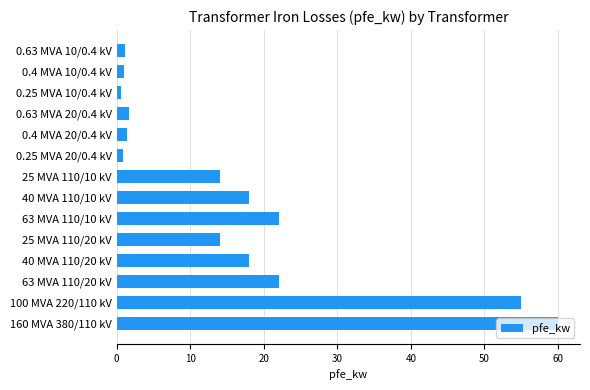

The value at 40 MVA 110/20 kV is 8.9. True or false?

False